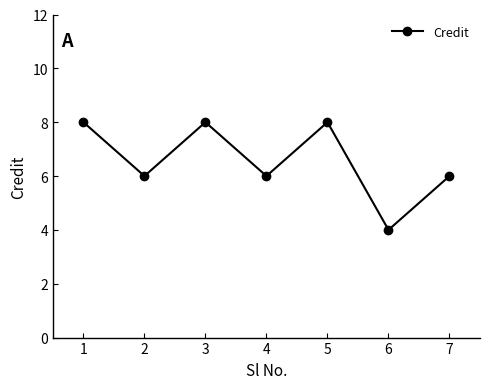

Reading right to left, transcribe all the data shown in this chart.

6	4	8	6	8	6	8